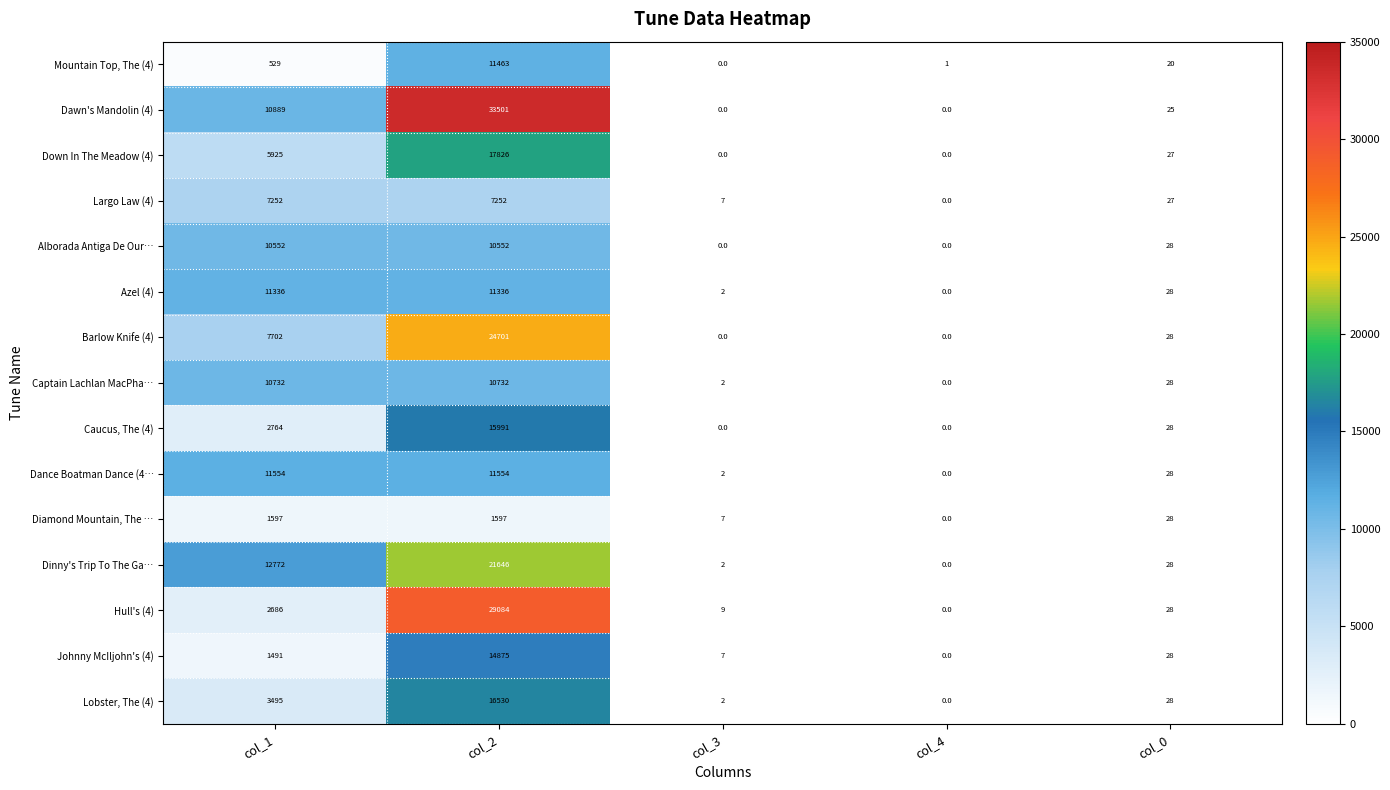

What is the total value across all series at col_4?

1